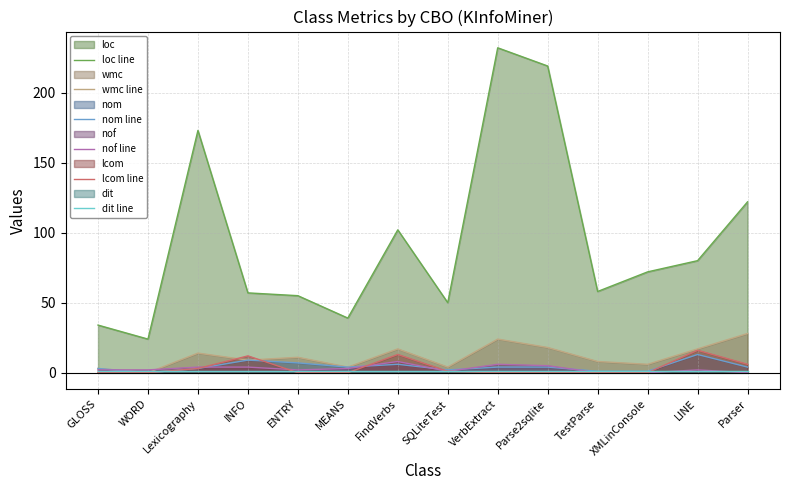

What is the approximate value of dit line at Lexicography?

1